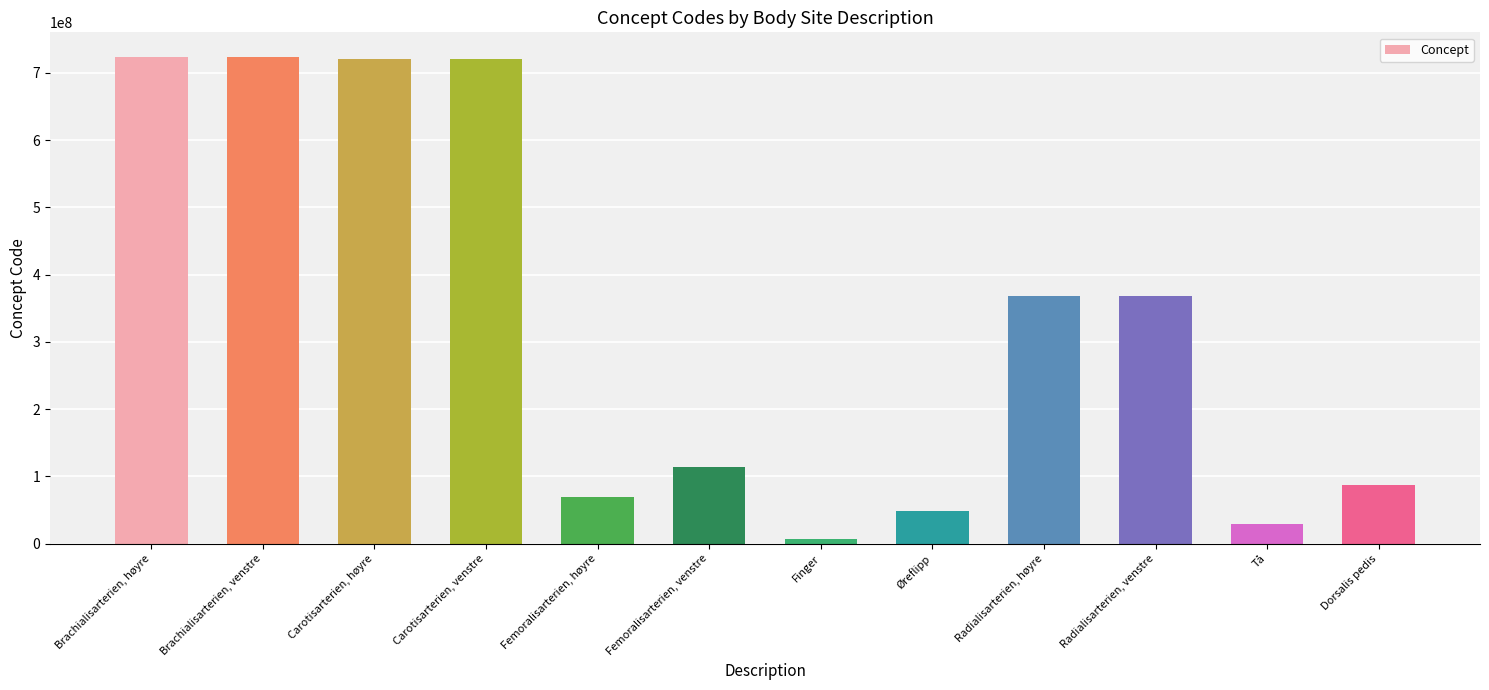

What is the value of the 6th bar from the left?

113270003